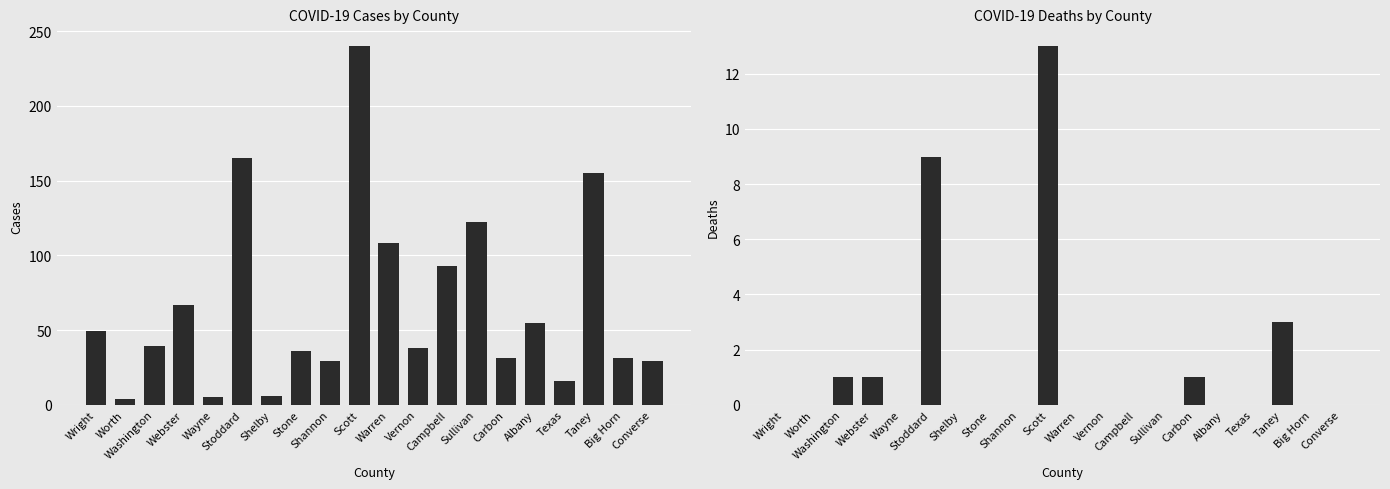

How many bars are there in total?

40